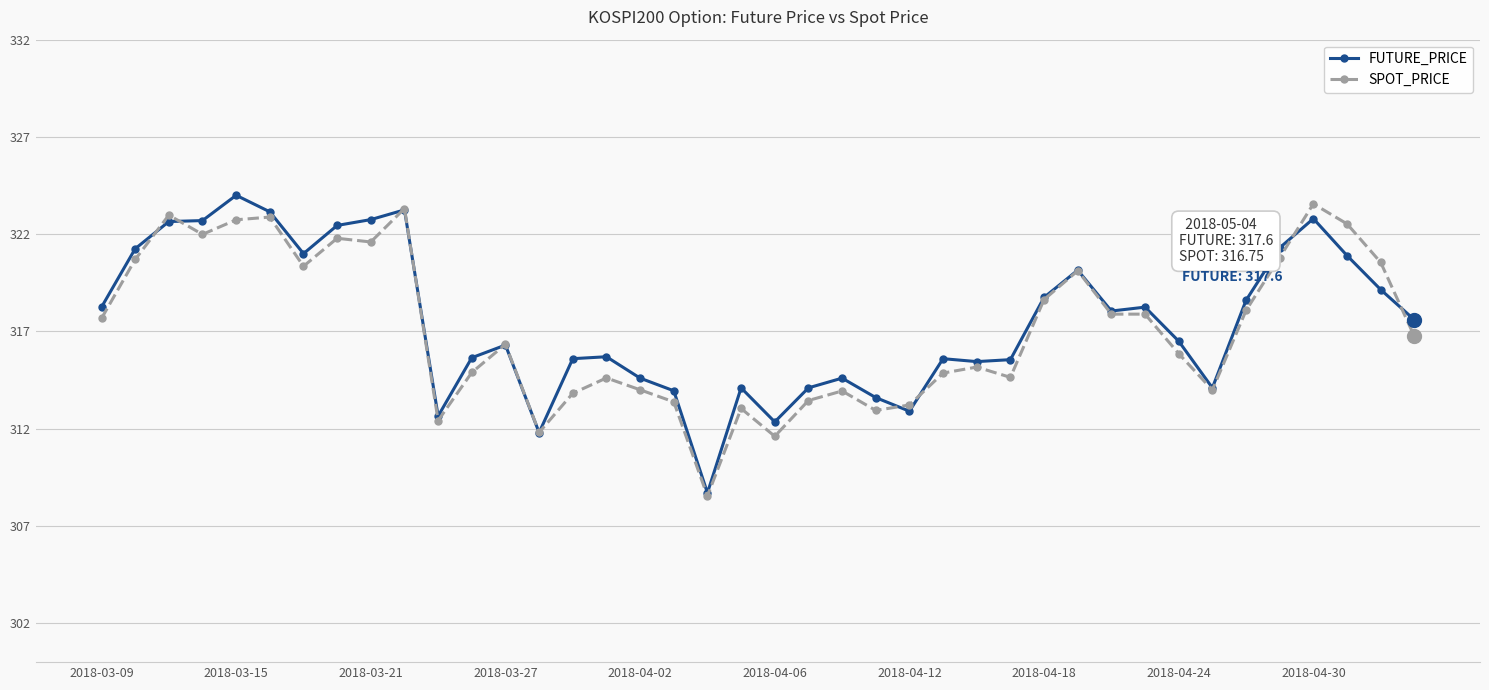

What is the highest value of the FUTURE_PRICE series?

324.0